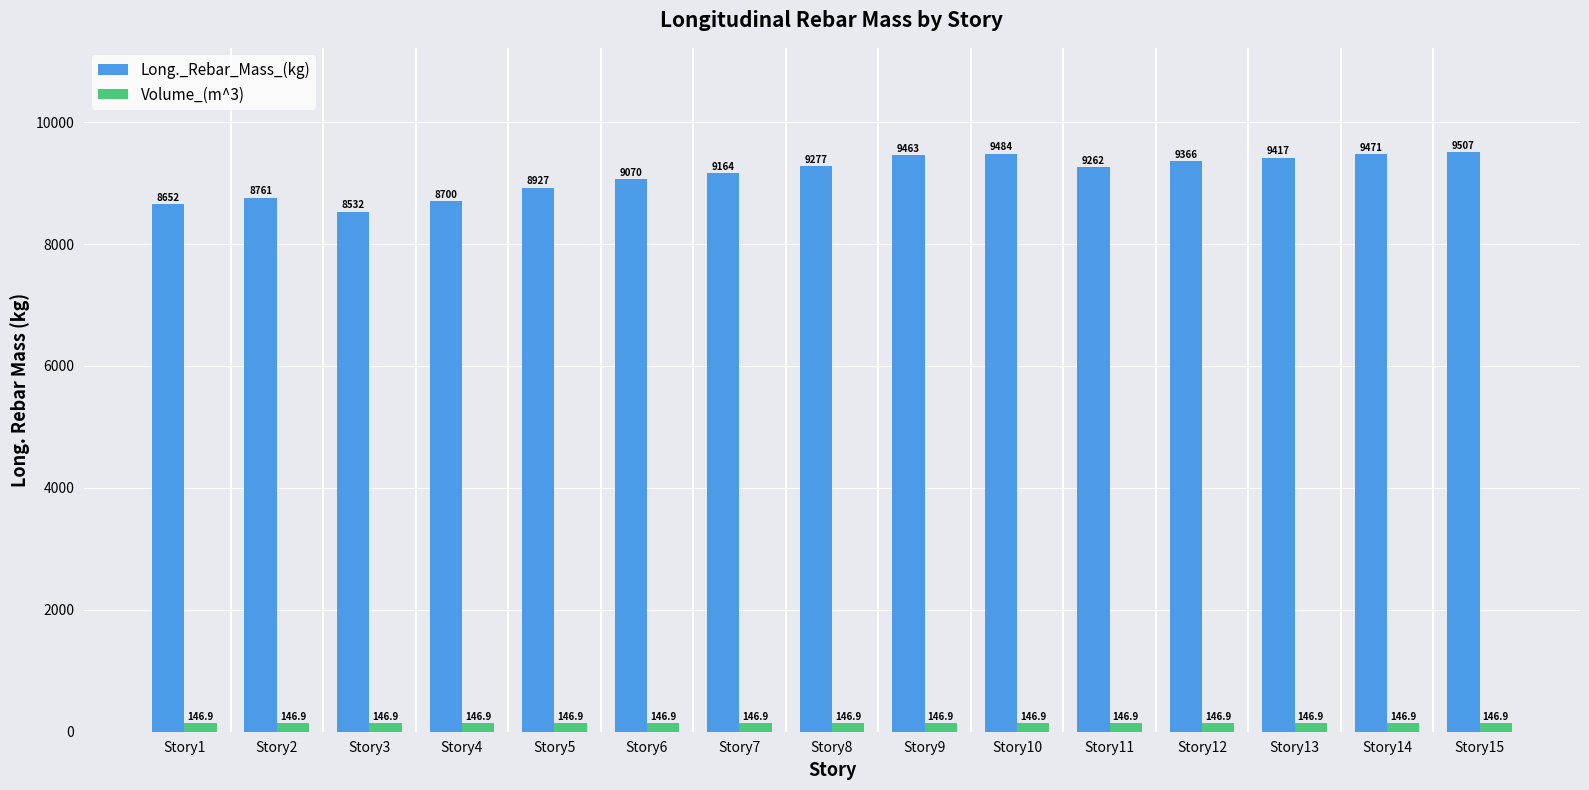

Between Story1 and Story3, which series saw the biggest shift?

Long._Rebar_Mass_(kg)